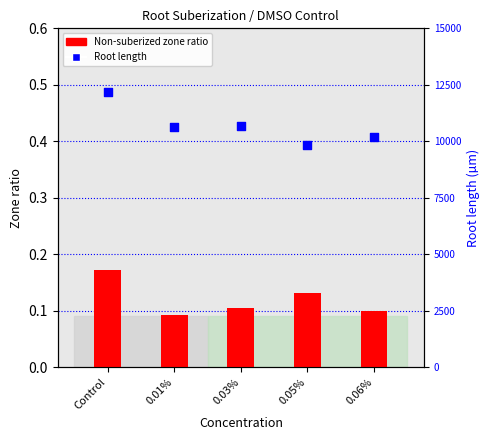

Which series has the widest spread of Y values?

Root length